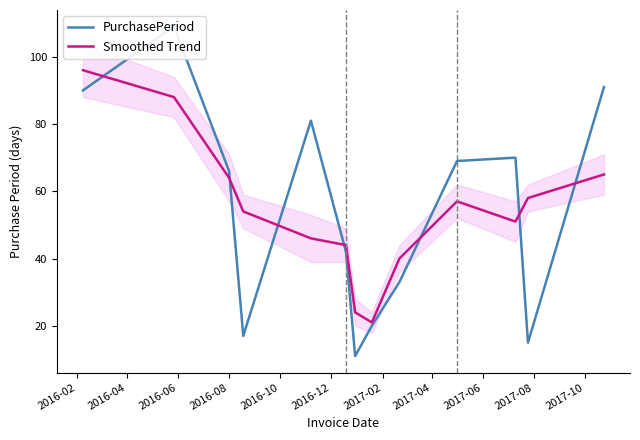

What is the average value of the Smoothed Trend series?

54